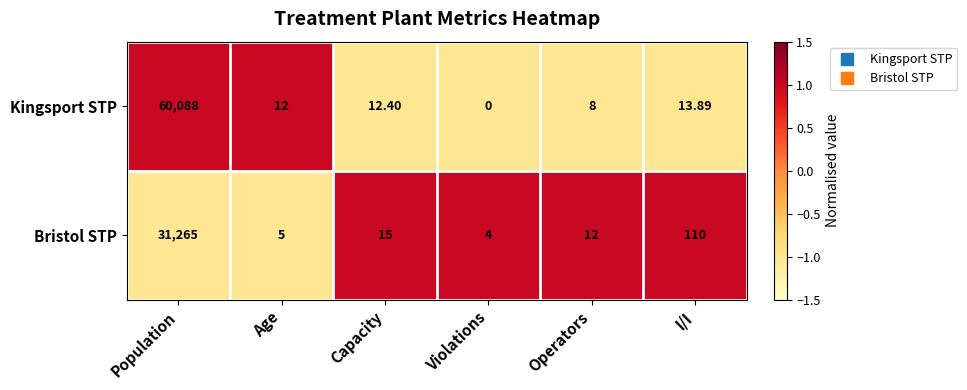

At which label is Kingsport STP closest to 30044?

I/I